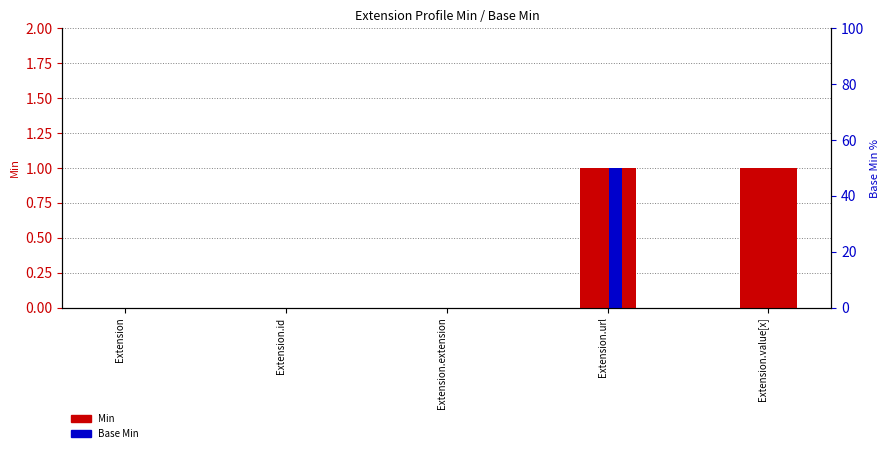

What is the label of the 2nd bar from the left?

Extension.id